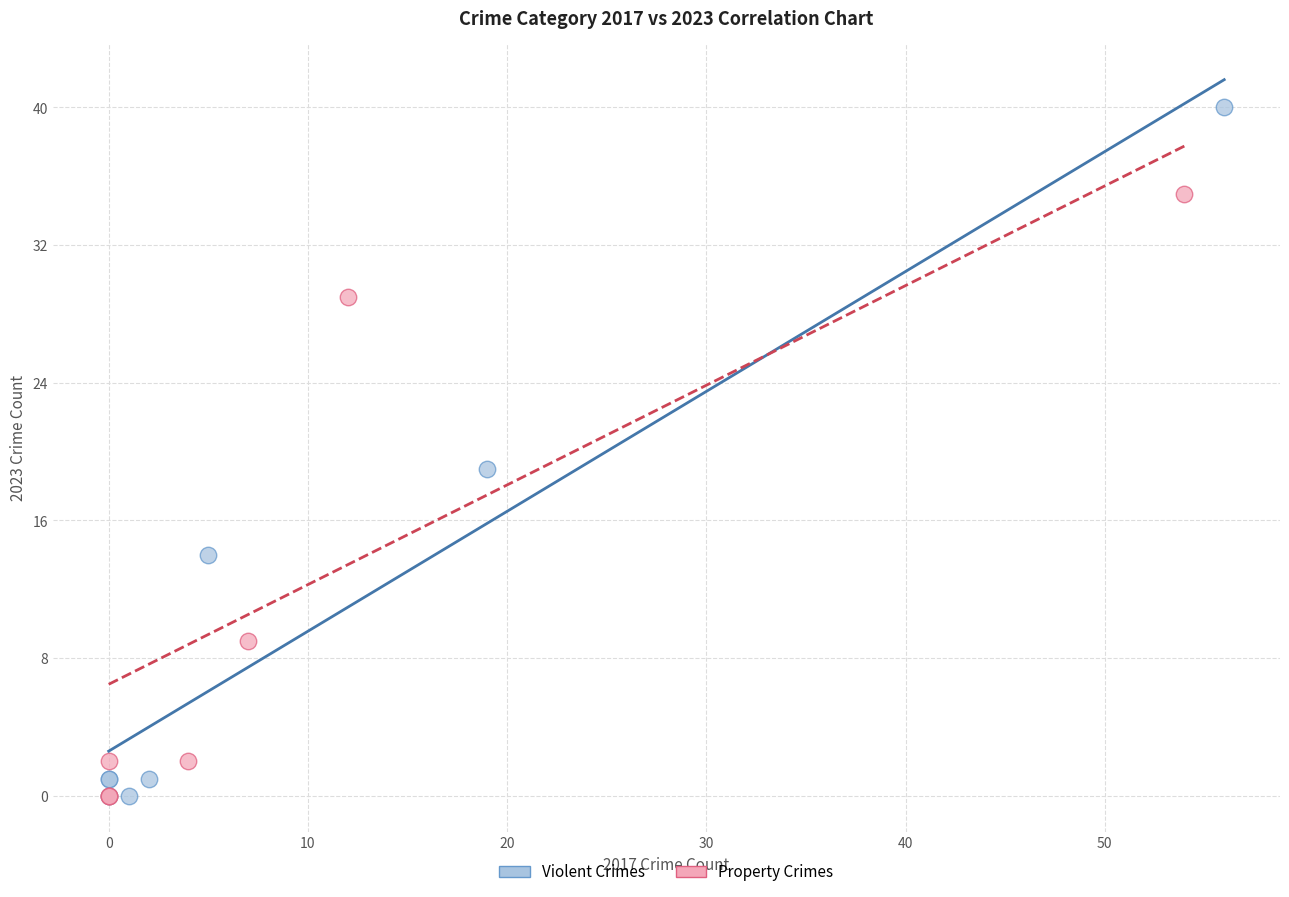

Which series reaches the maximum Y coordinate?

Violent Crimes